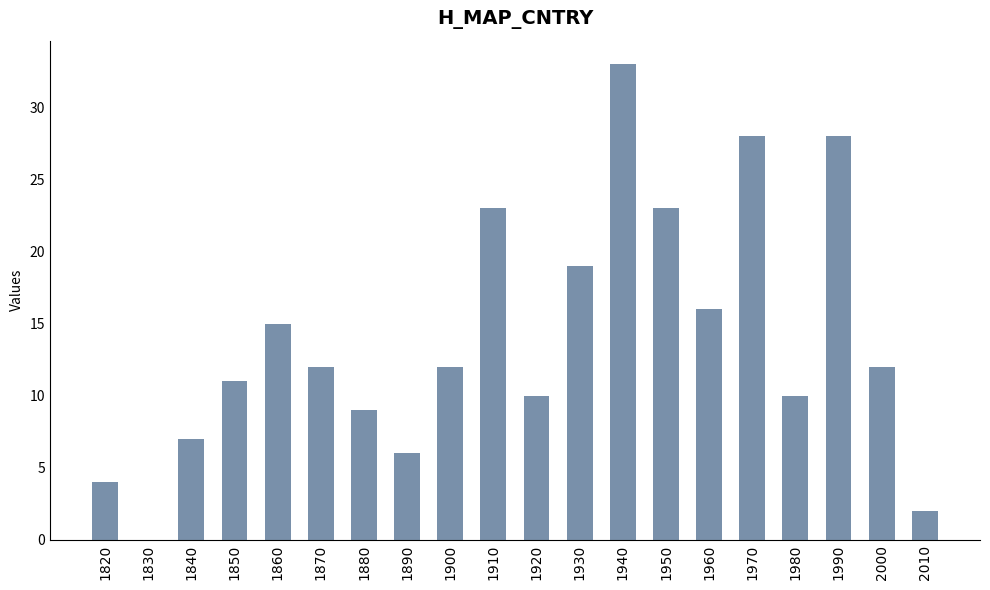

The chart shows a value of 4 at 1820. True or false?

True